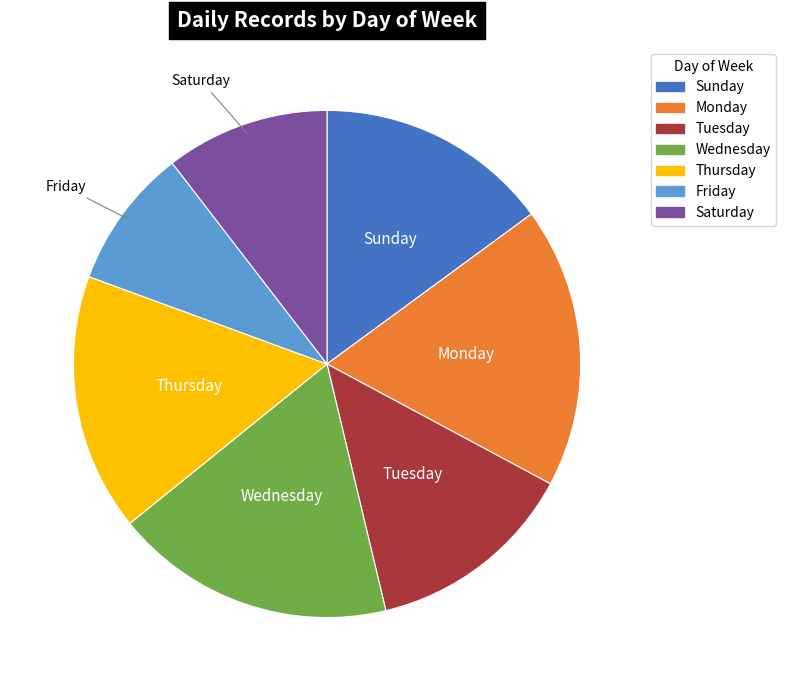

How many segments does this pie chart have?

7